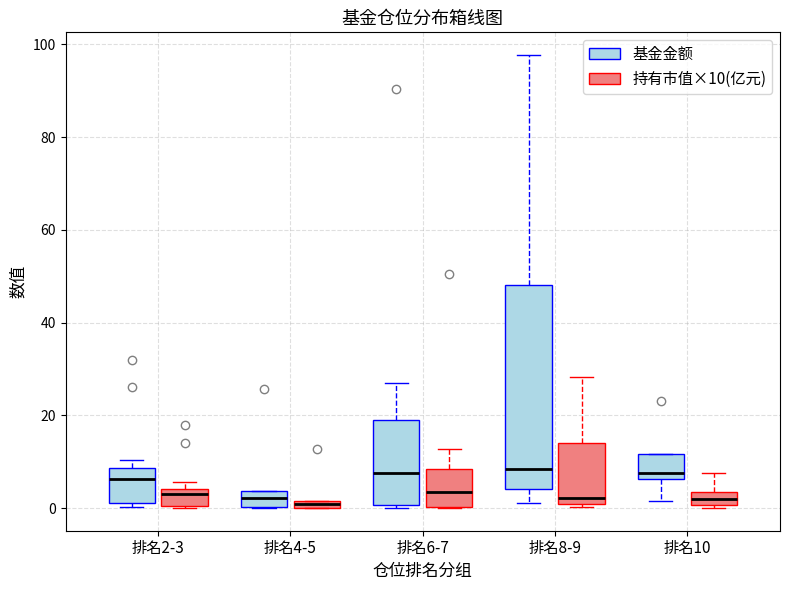

Which box is the tallest, from its lower edge to its upper edge?

排名8-9 (基金金额)